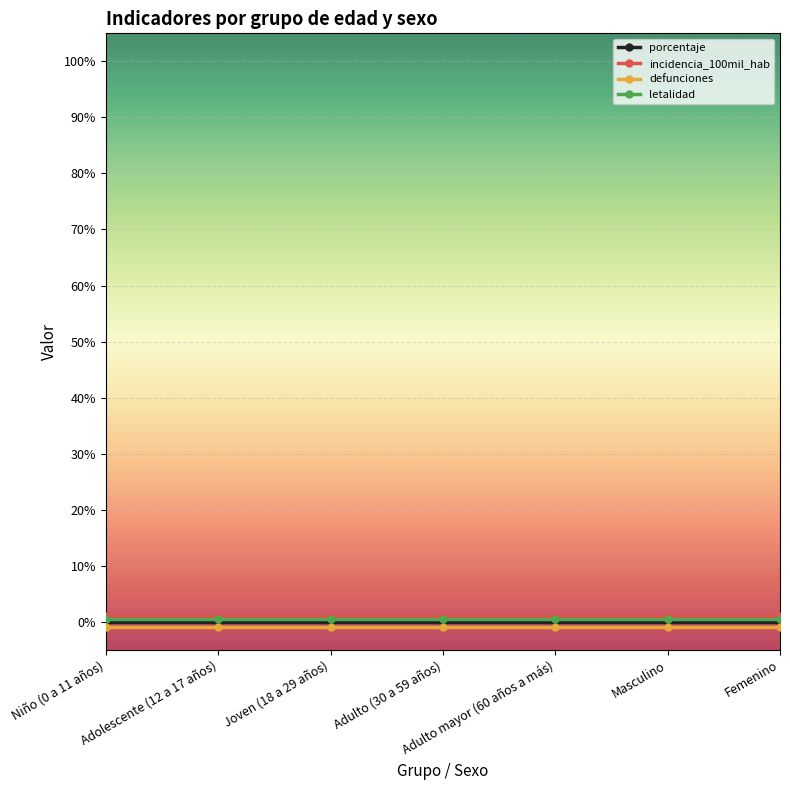

What are all the series names shown in the legend?

porcentaje, incidencia_100mil_hab, defunciones, letalidad